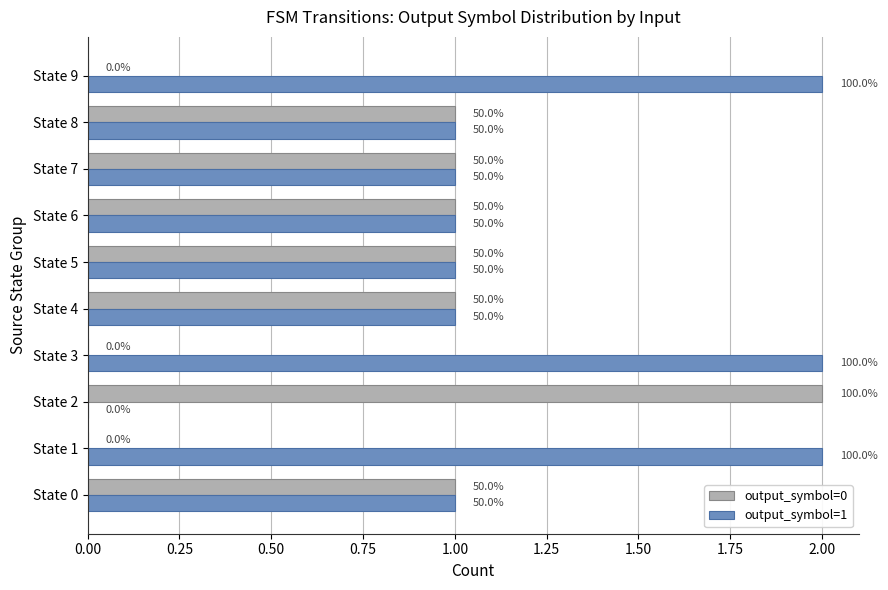

What position from the left is 0.50?

3